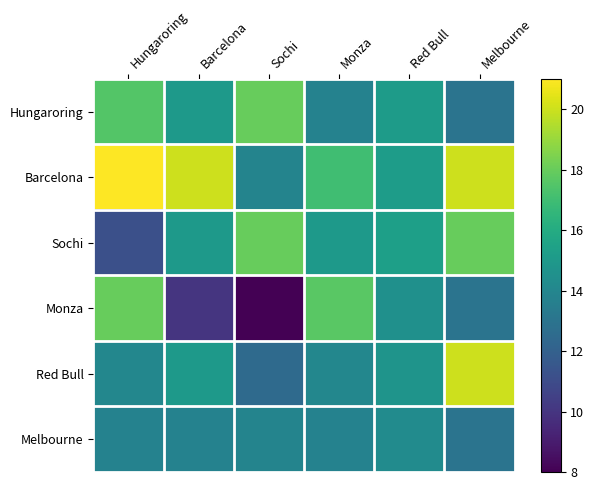

What is the total value across all series at Hungaroring?

95.5